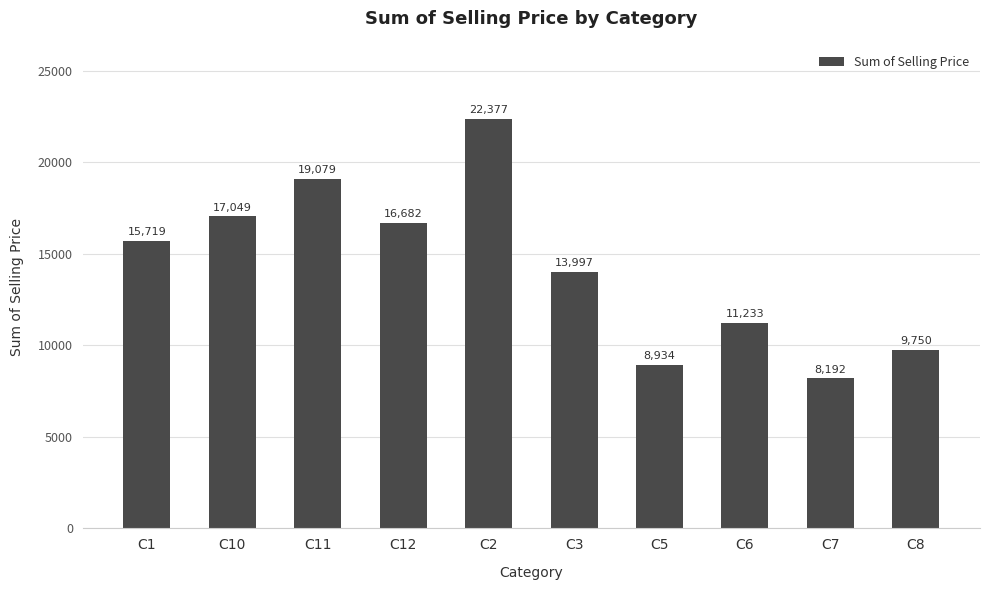

List the labels in order of value, smallest first.

C7, C5, C8, C6, C3, C1, C12, C10, C11, C2